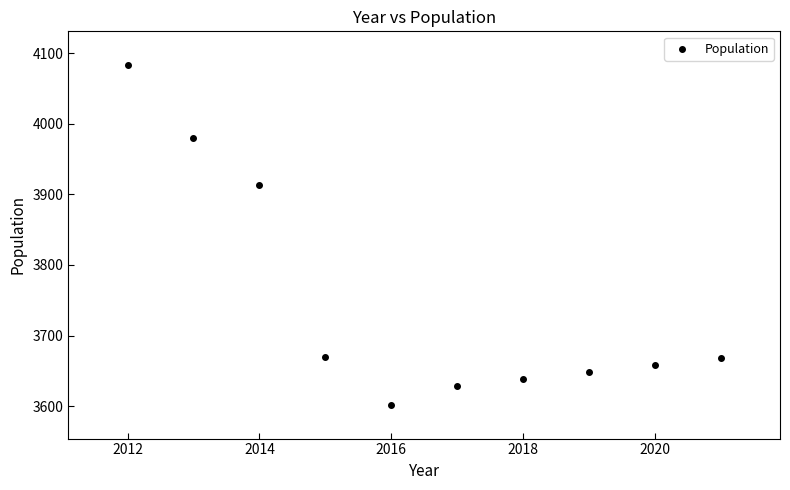

What Y value in the scatter plot is closest to 3842?

3914